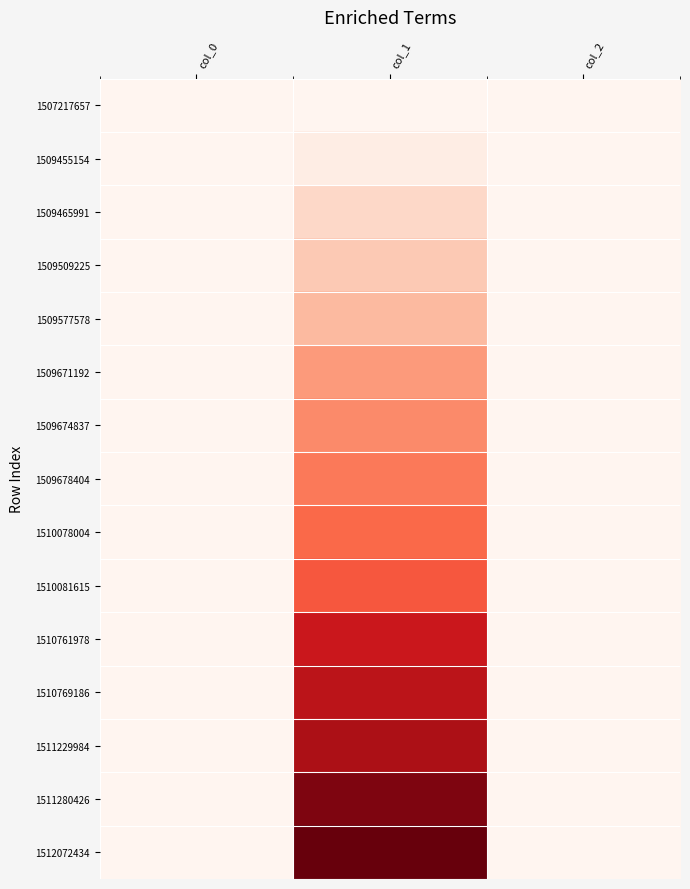

At col_1, list the series in order from largest to smallest.

1512072434, 1511280426, 1511229984, 1510769186, 1510761978, 1510081615, 1510078004, 1509678404, 1509674837, 1509671192, 1509577578, 1509509225, 1509465991, 1509455154, 1507217657